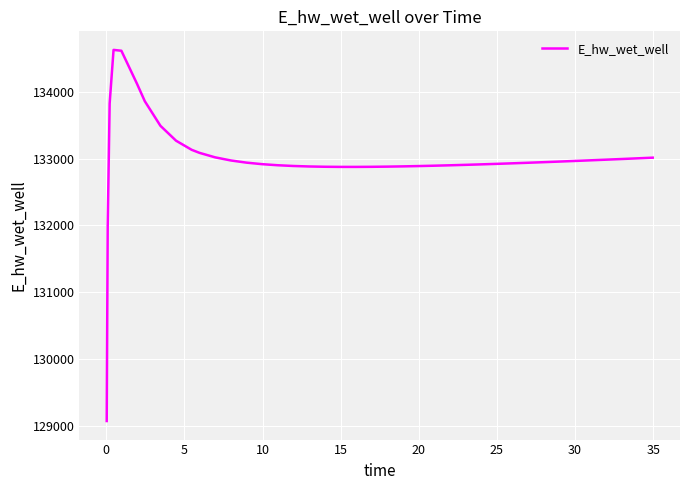

What is the difference between the maximum and minimum values?

5557.6